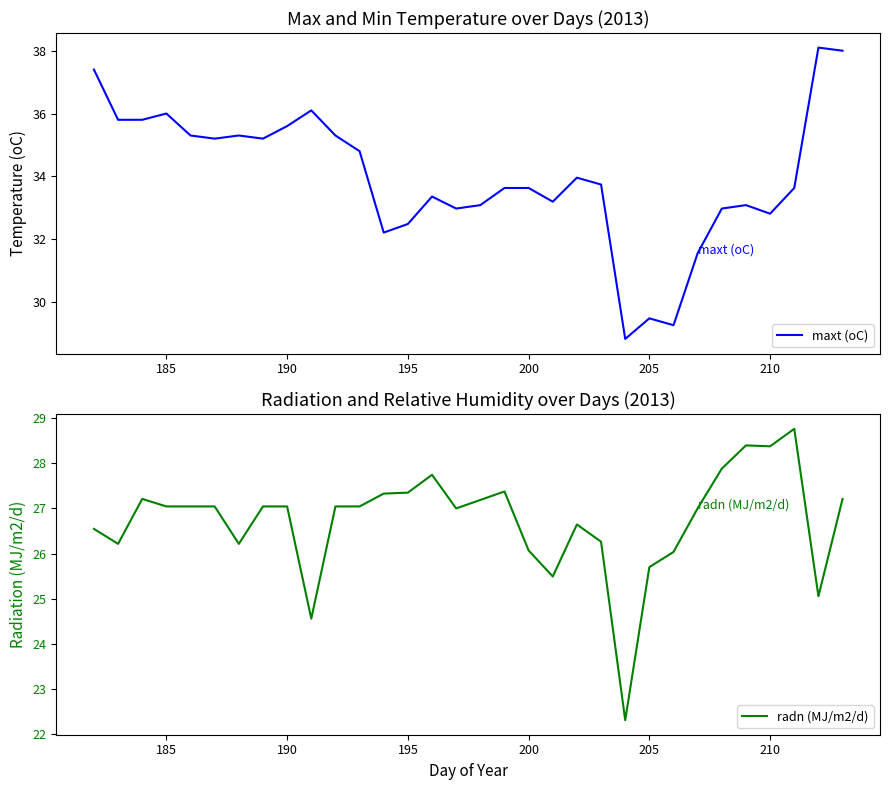

Reading left to right, extract all data points from this chart.

maxt (oC): 37.4	35.8	35.8	36.0	35.3	35.2	35.3	35.2	35.6	36.1	35.3	34.8	32.2	32.5	33.4	33.0	33.1	33.6	33.6	33.2	34.0	33.7	28.8	29.5	29.3	31.6	33.0	33.1	32.8	33.6	38.1	38.0
radn (MJ/m2/d): 26.5	26.2	27.2	27.0	27.0	27.0	26.2	27.0	27.0	24.6	27.0	27.0	27.3	27.3	27.7	27.0	27.2	27.4	26.1	25.5	26.6	26.3	22.3	25.7	26.0	27.0	27.9	28.4	28.4	28.8	25.1	27.2